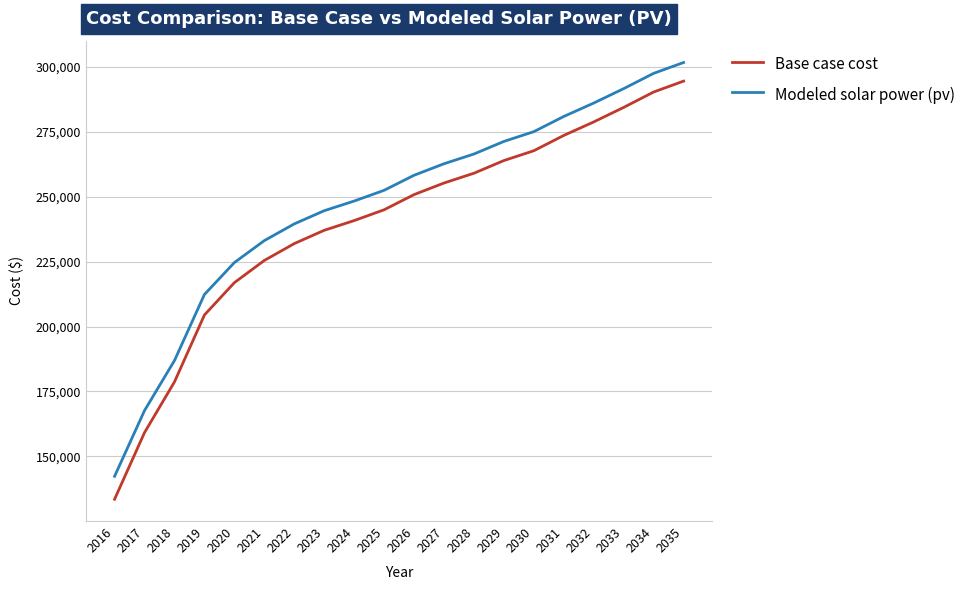

How many series are shown in this chart?

2